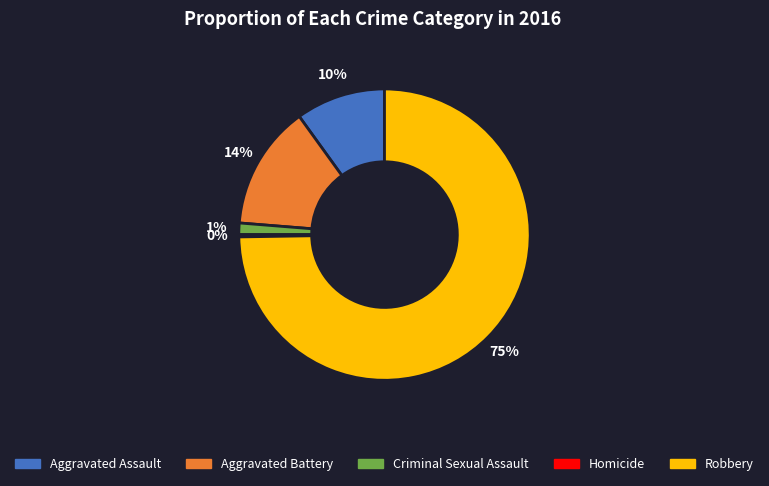

Which category has the biggest portion of the pie?

Robbery